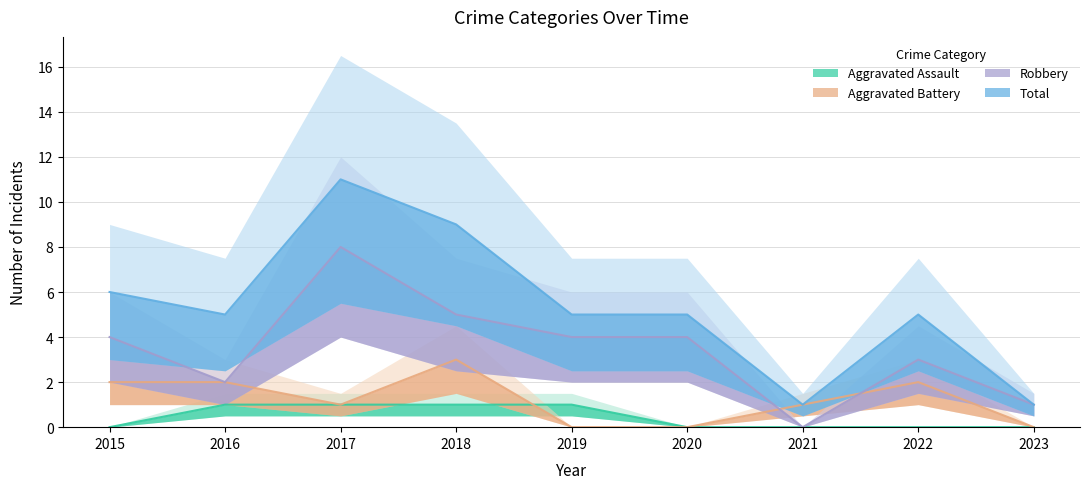

True or false: Total and Aggravated Assault intersect in this chart.

False